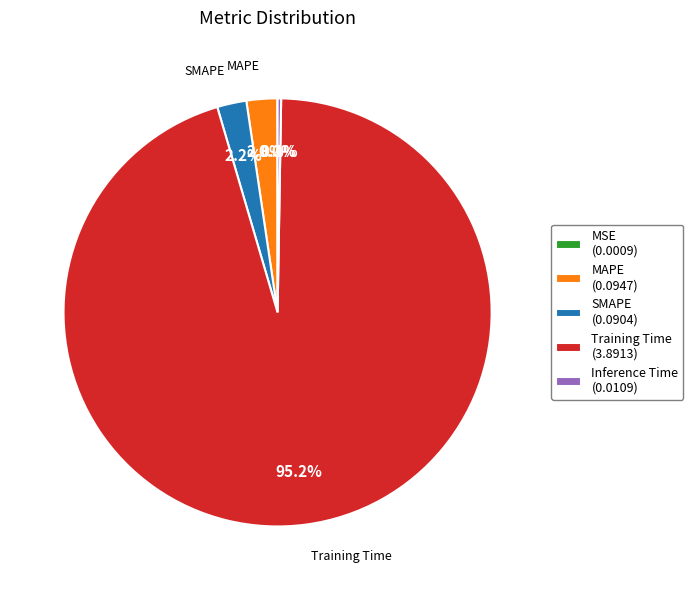

Is there a majority slice in this chart?

Yes